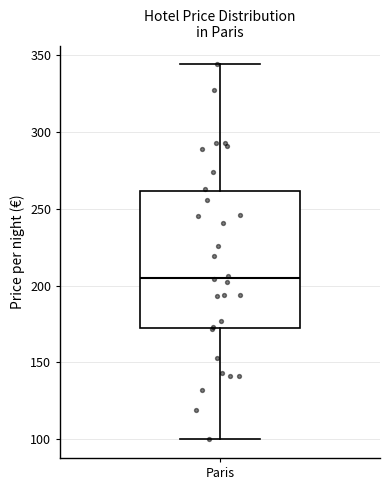

Where is the upper edge of the box for Paris on the y-axis? The values are not printed on the chart, so give them approximately, as read against the axis.

260